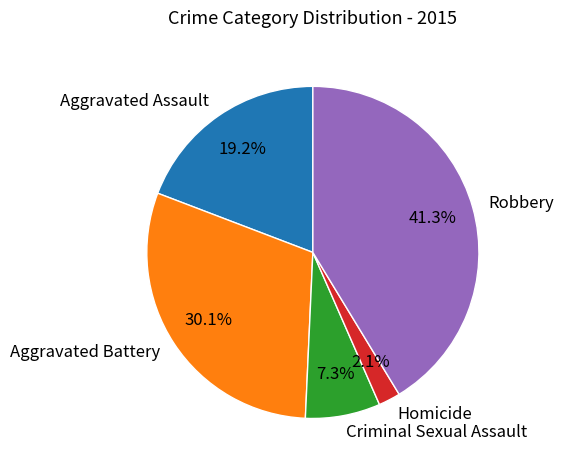

To the nearest percent, what percentage of the pie is Aggravated Assault?

19%